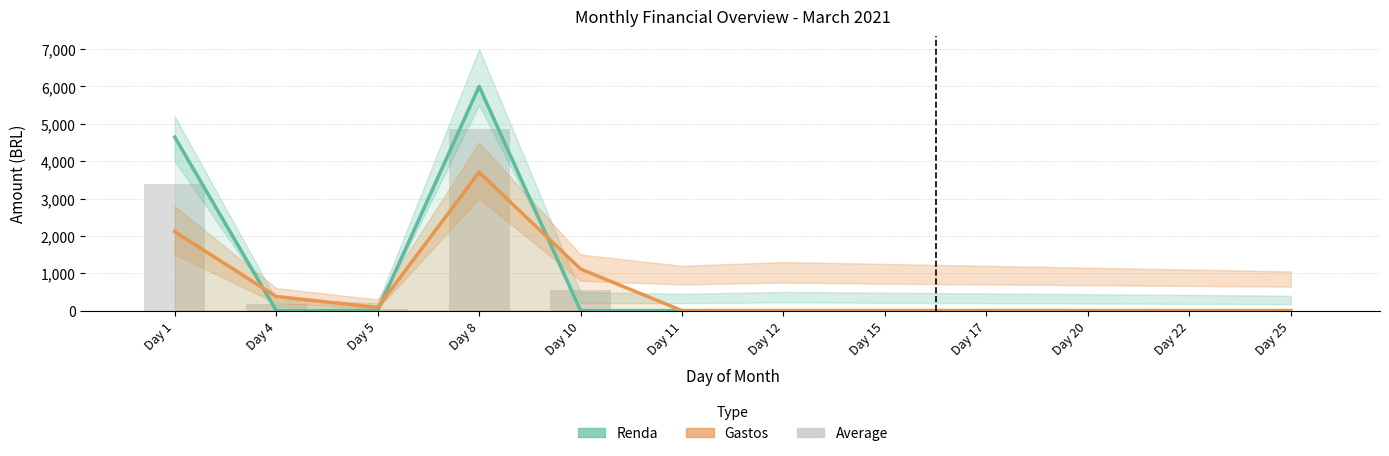

How many groups of bars are there?

12